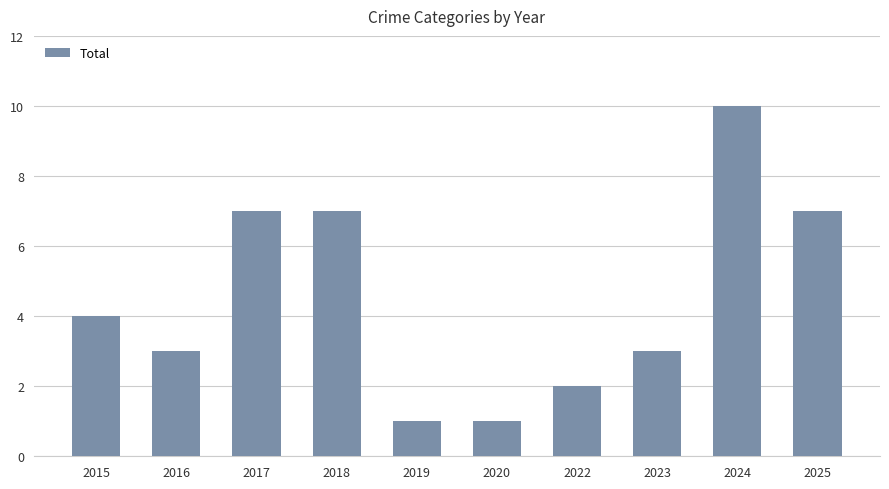

What is the value of the 3rd bar from the left?

7